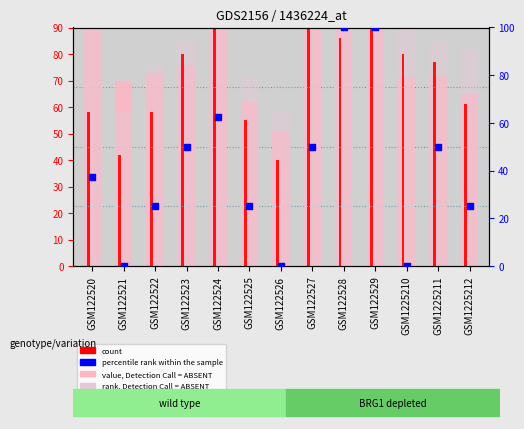

What are all the series names shown in the legend?

value, Detection Call = ABSENT, rank, Detection Call = ABSENT, count, percentile rank within the sample